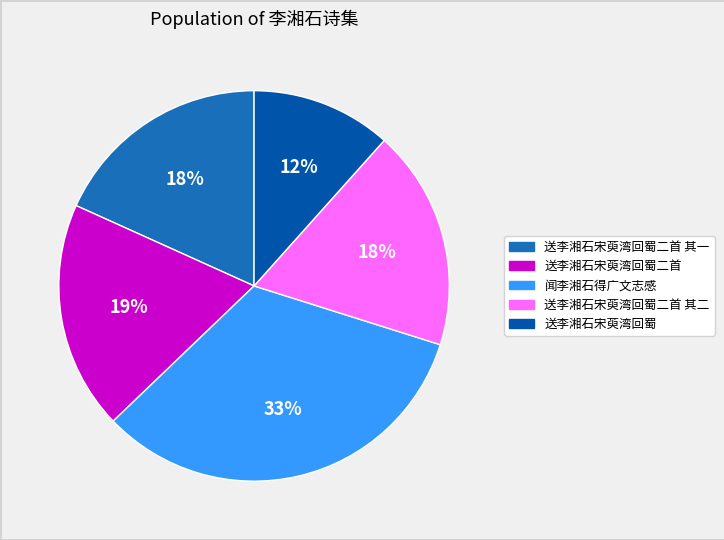

Count the number of slices in the pie.

5